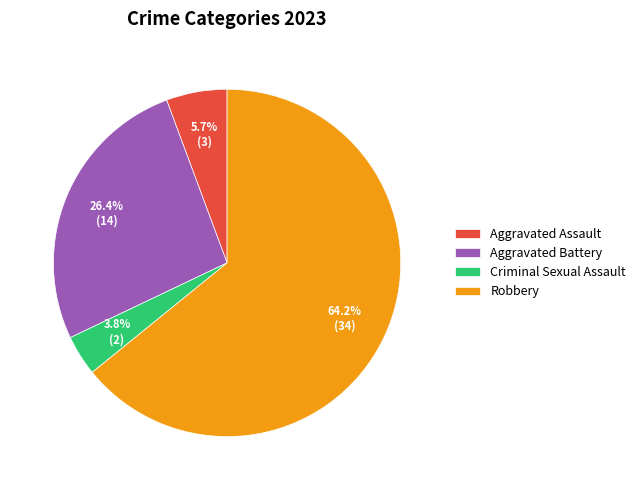

Count the number of slices in the pie.

4